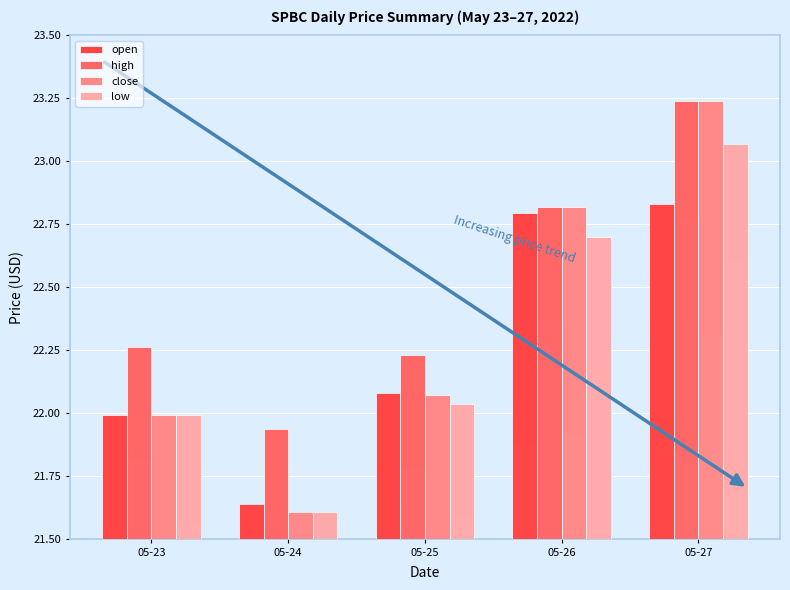

Is it true that low equals 22.7 at 05-26?

True